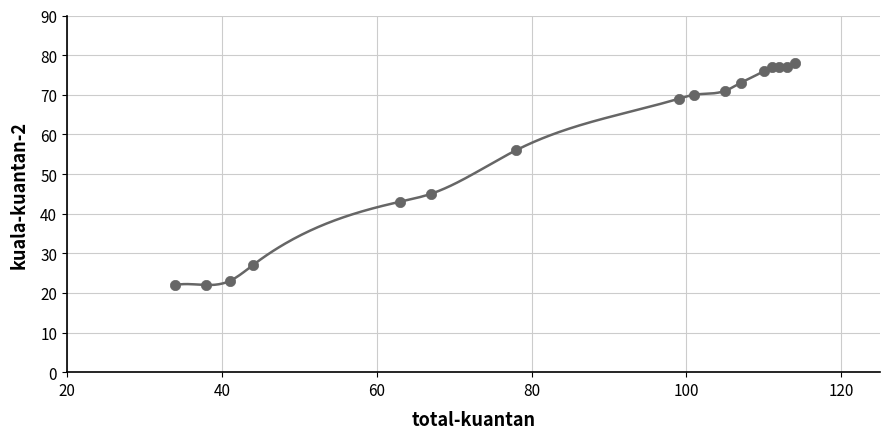

What Y value in the scatter plot is closest to 50?

45